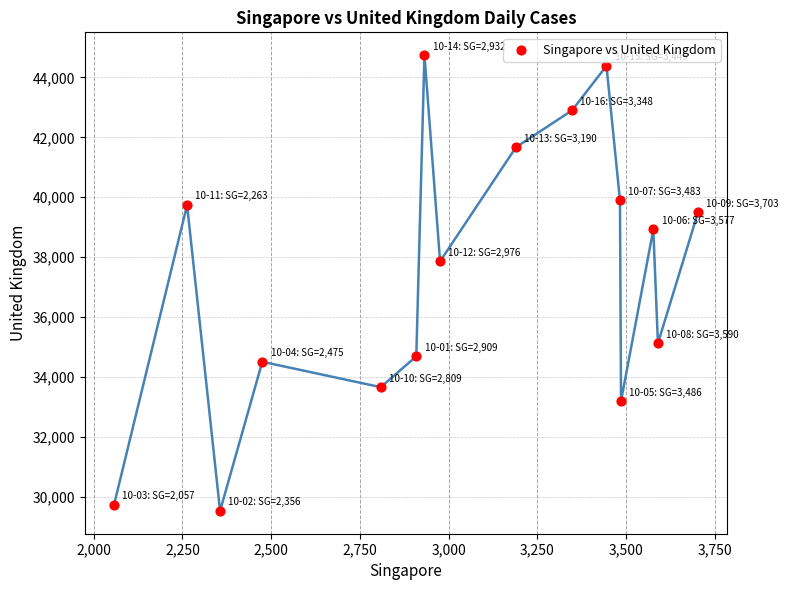

What Y value in the scatter plot is closest to 37132?

37855